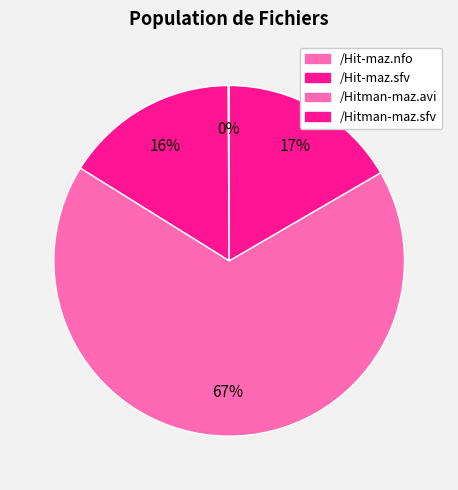

Does any single category account for the majority?

Yes